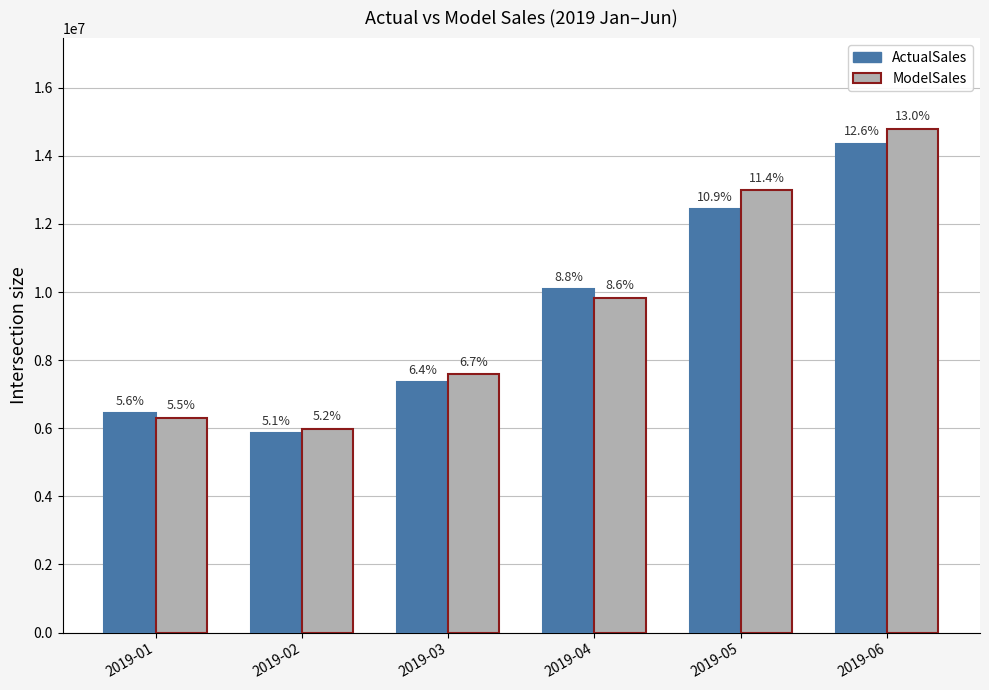

Reading left to right, transcribe all the data shown in this chart.

ActualSales: 6436411.4	5858275.9	7343489.6	10080302.3	12437075.0	14358908.7
ModelSales: 6310821.1	5986430.8	7590348.2	9837680.5	12993823.9	14795141.6